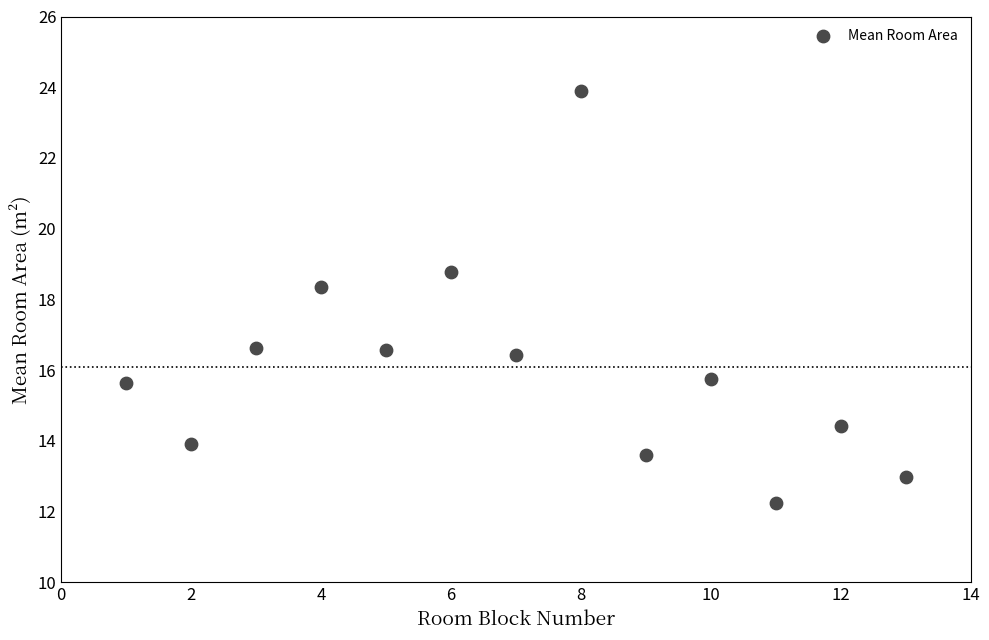

What Y value in the scatter plot is closest to 18?

18.4